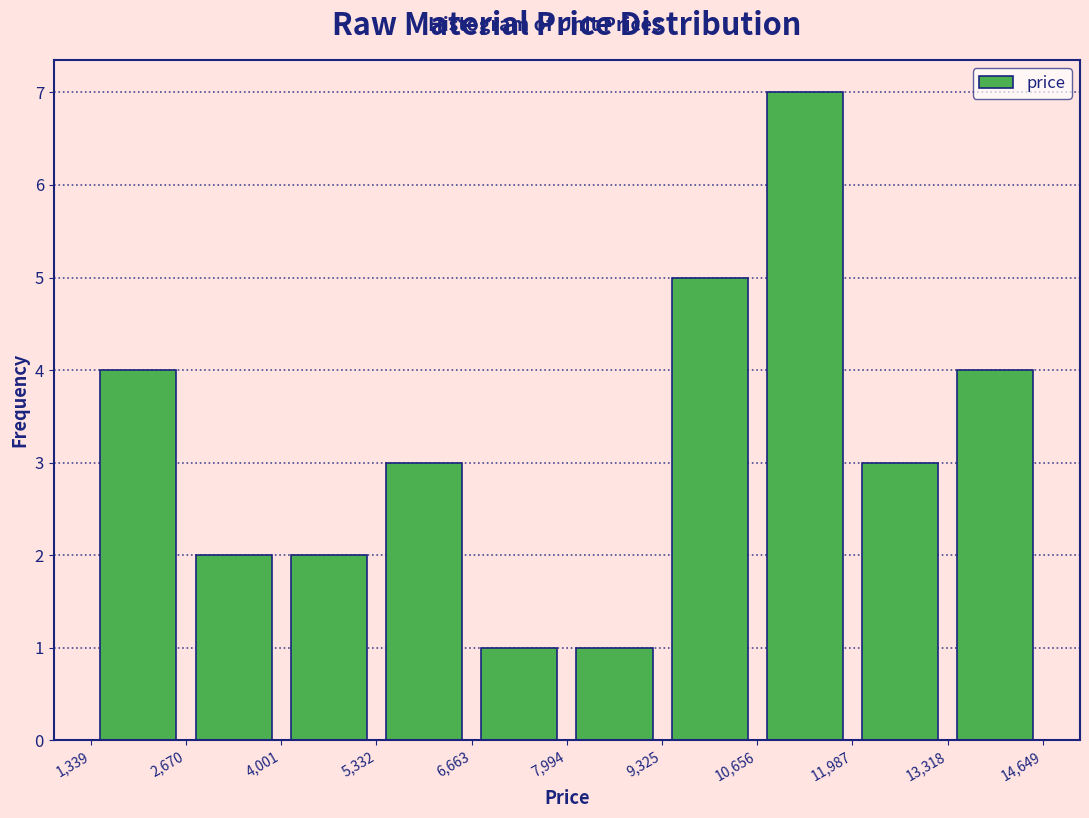

Reading left to right, list every bar in this chart as the range it spans on the x-axis followed by its height. The values are not printed on the chart, so give them approximately, as read against the axis.

1,339 to 2,670: 4
2,670 to 4,001: 2
4,001 to 5,332: 2
5,332 to 6,663: 3
6,663 to 7,994: 1
7,994 to 9,325: 1
9,325 to 10,656: 5
10,656 to 11,987: 7
11,987 to 13,318: 3
13,318 to 14,649: 4